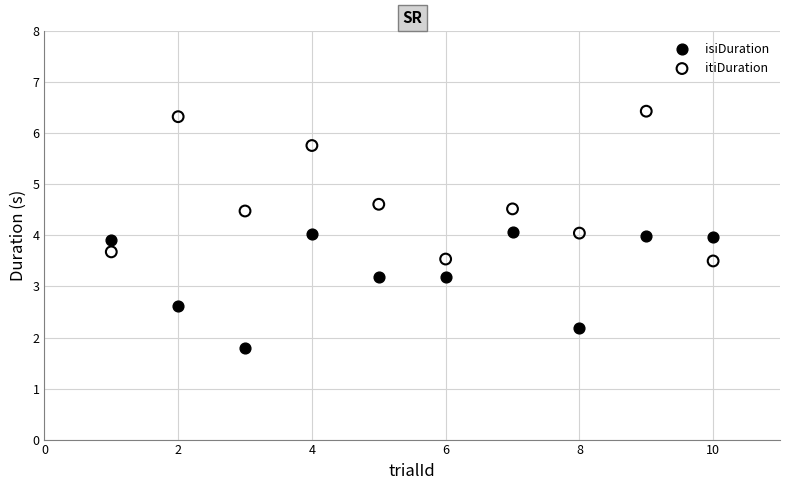

Across all data points, what is the range of X values (max minus min)?

9.0